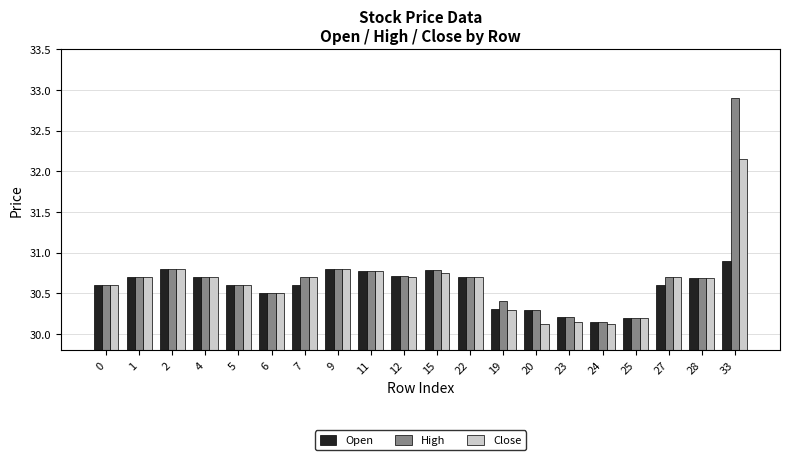

Which label corresponds to the largest value in the chart?

33